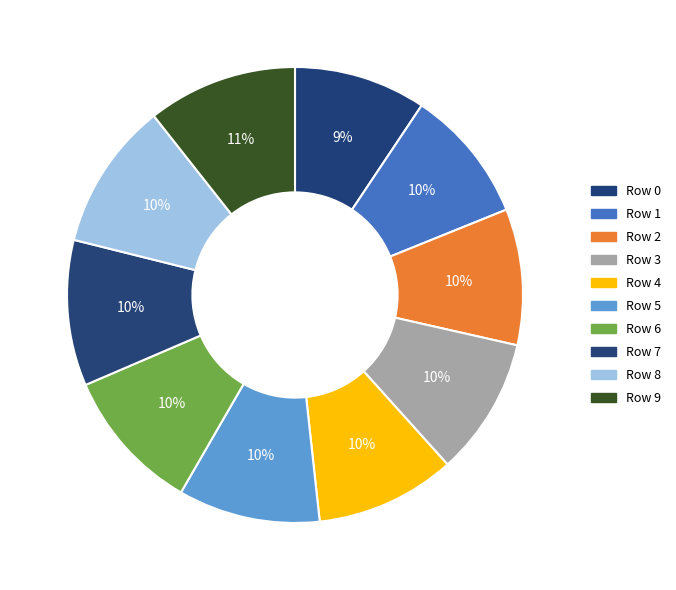

Count the number of slices in the pie.

10